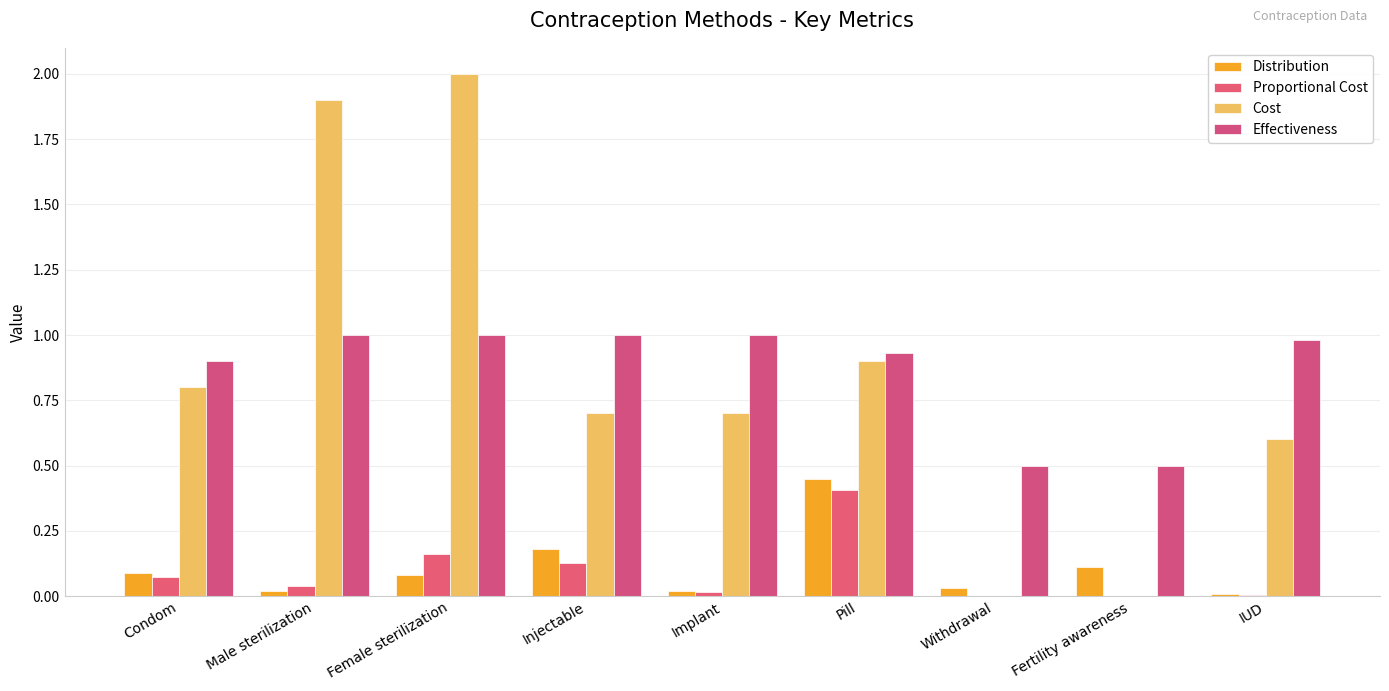

How many distinct data groups are displayed?

4